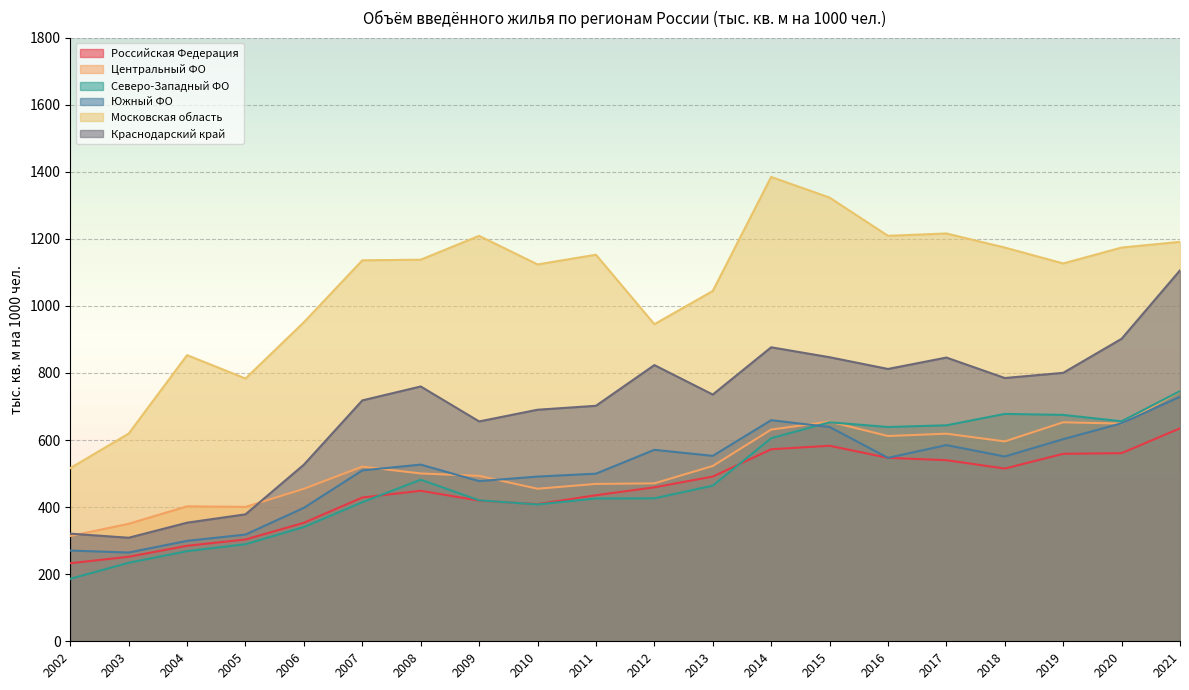

What is the difference between the second highest and second lowest values in the Северо-Западный ФО series?

443.9